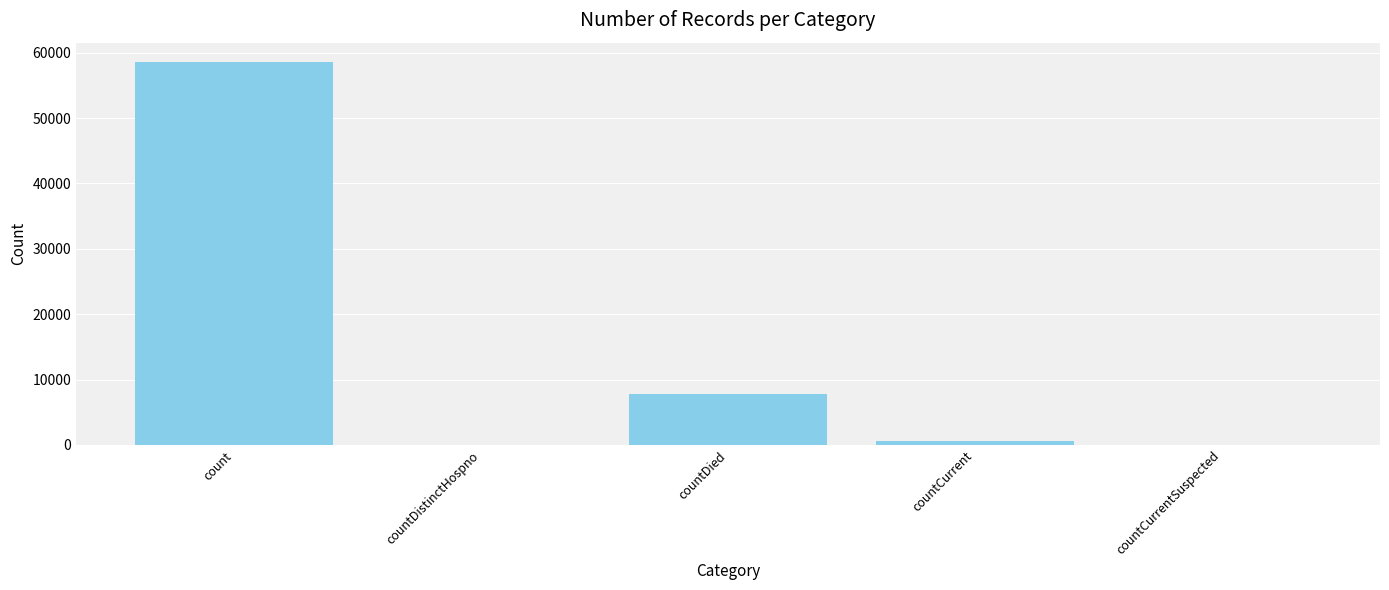

What is the sum of all values?

66942